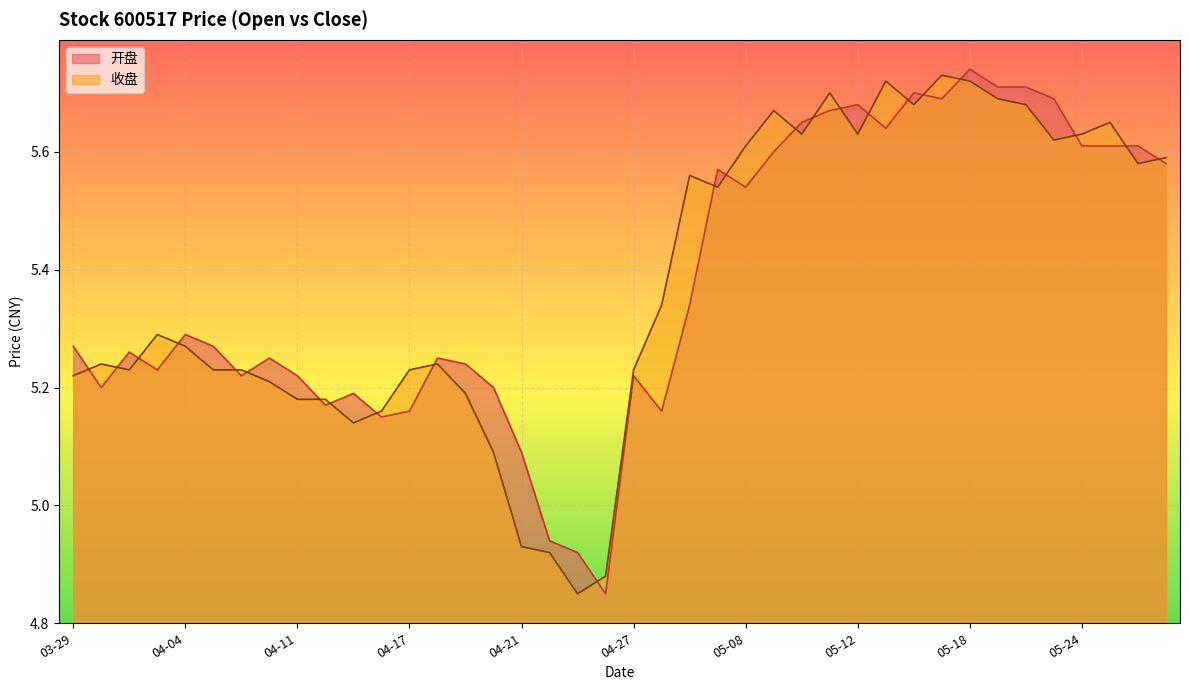

What is the maximum value shown in the chart?

5.7